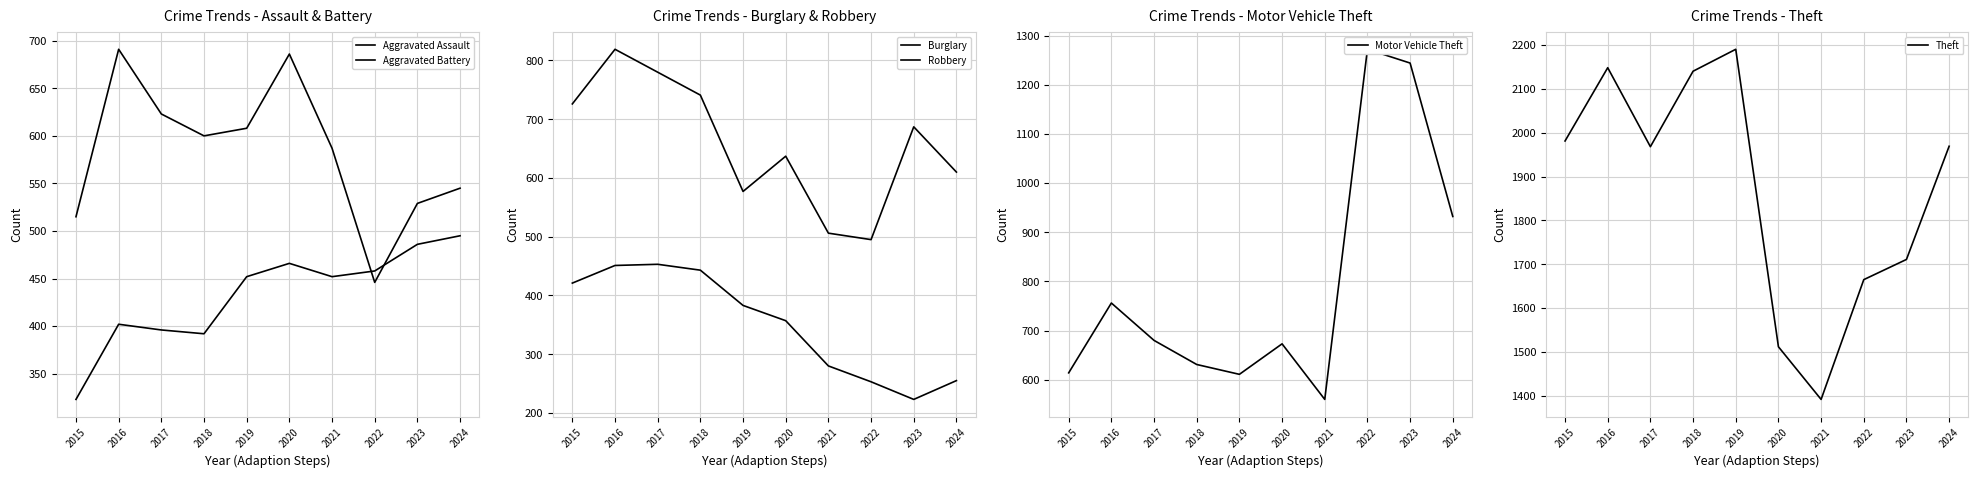

How many values in the Aggravated Assault series are below 452?

4